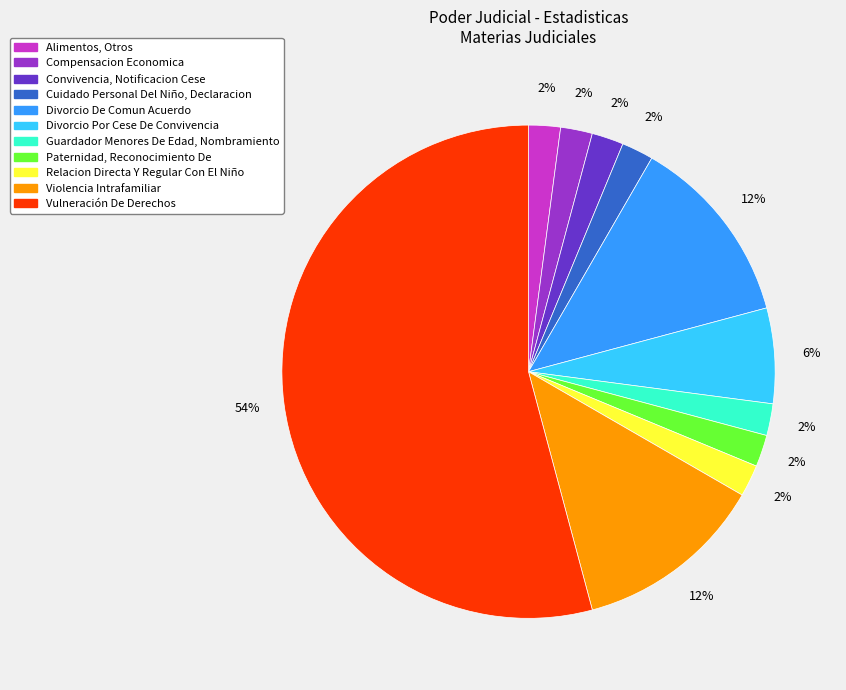

Which category has the biggest portion of the pie?

Vulneración De Derechos